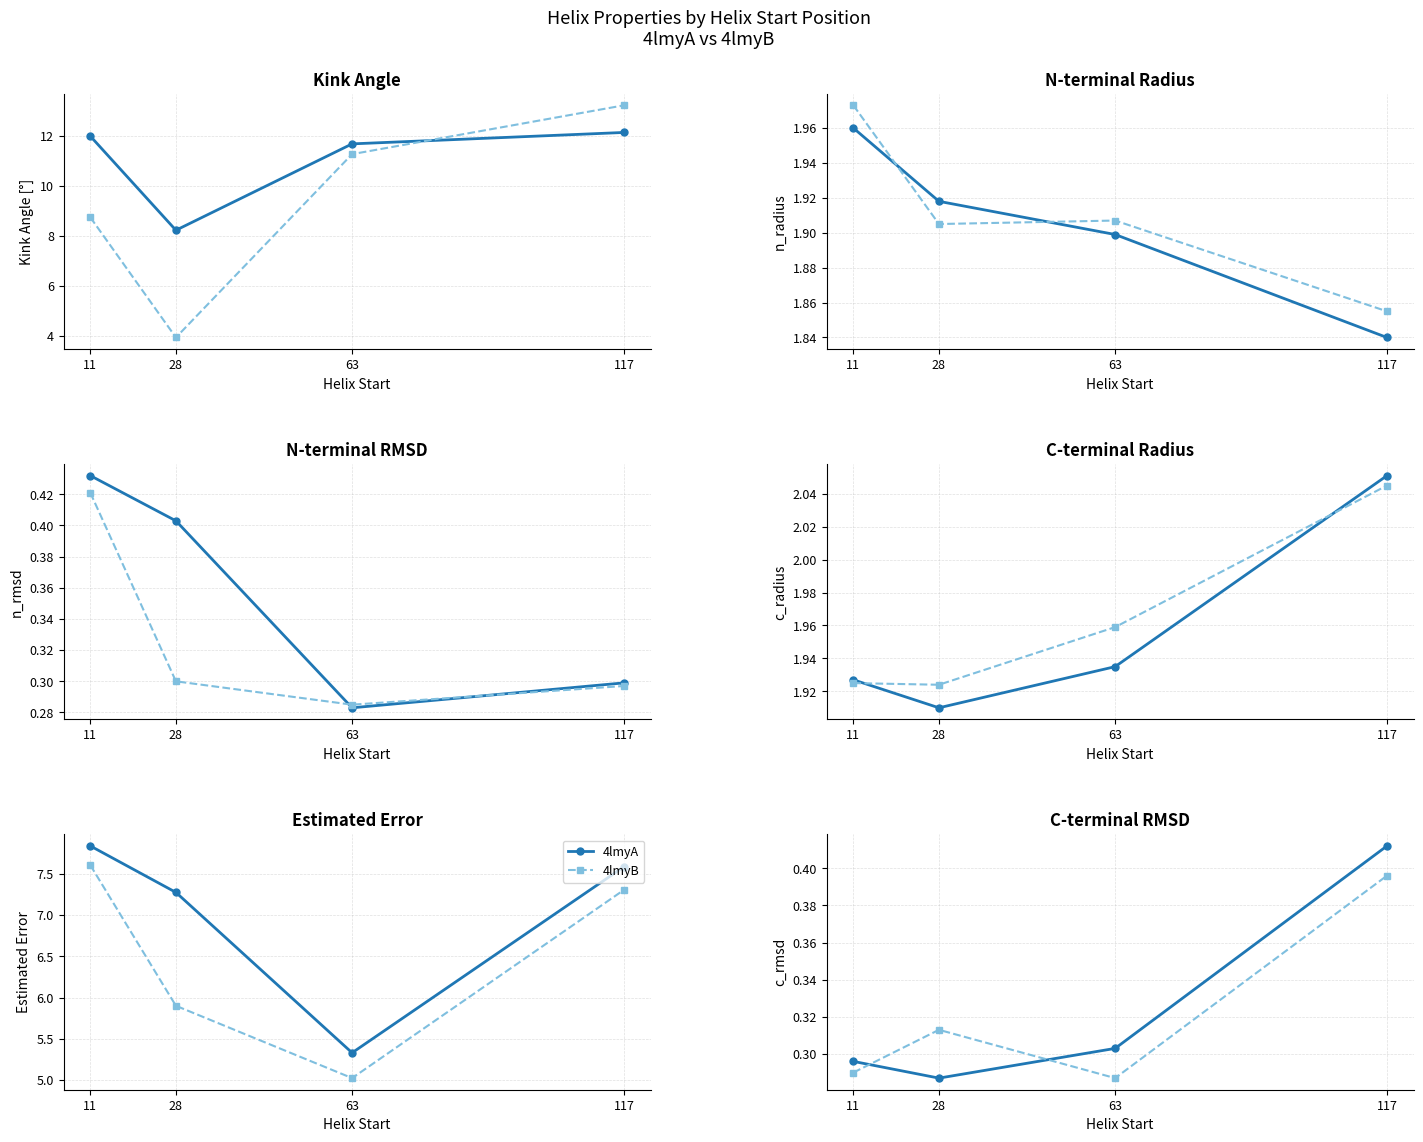

Rank the series by their average value, from highest to lowest.

4lmyA, 4lmyB